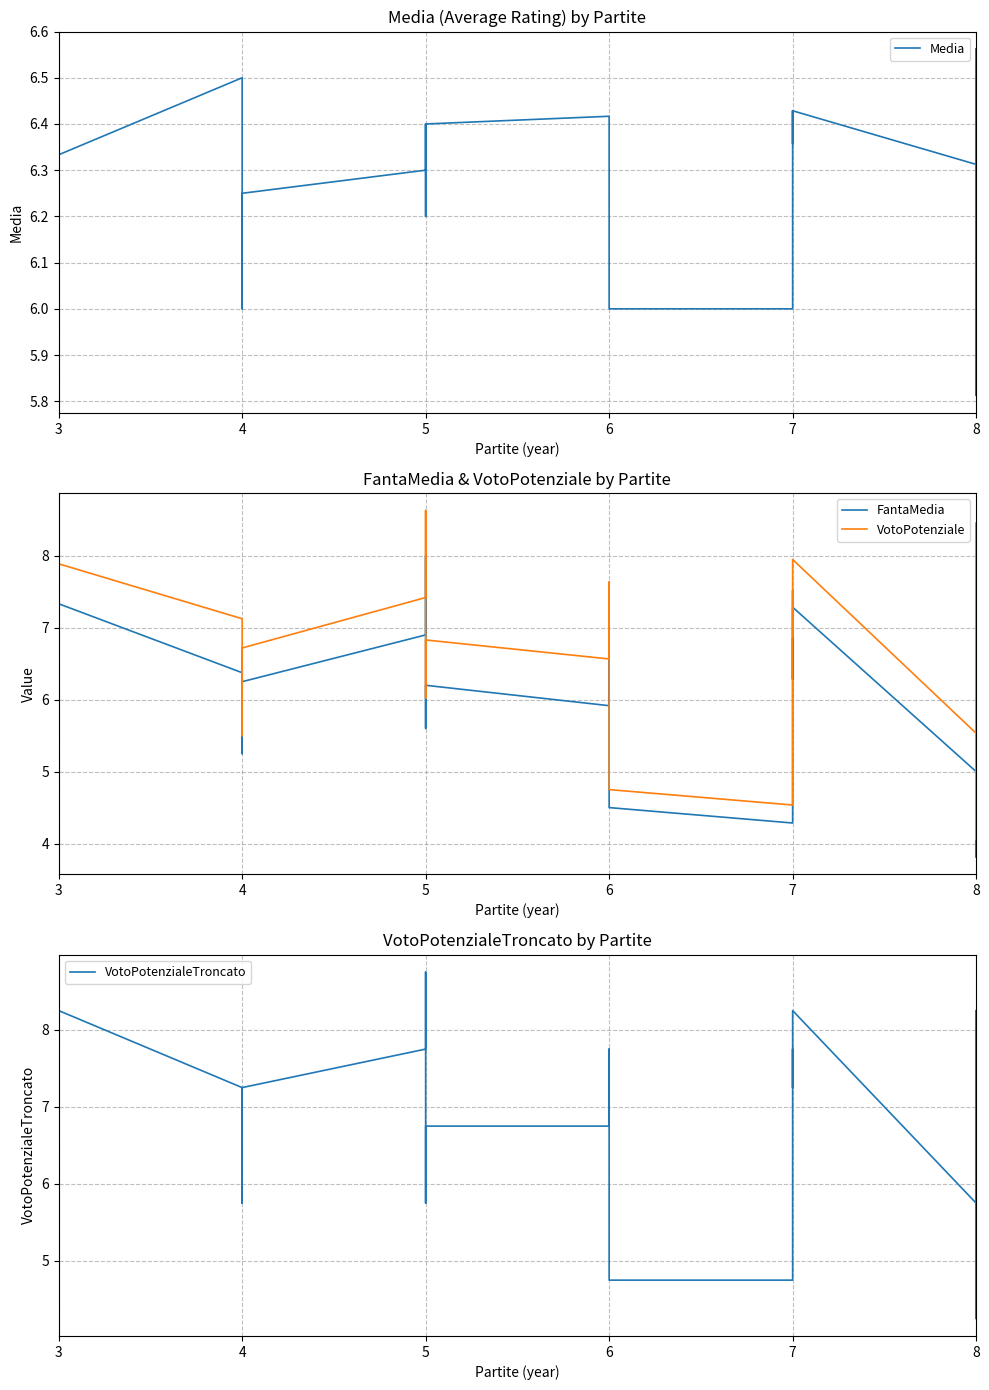

How many series are shown in this chart?

4